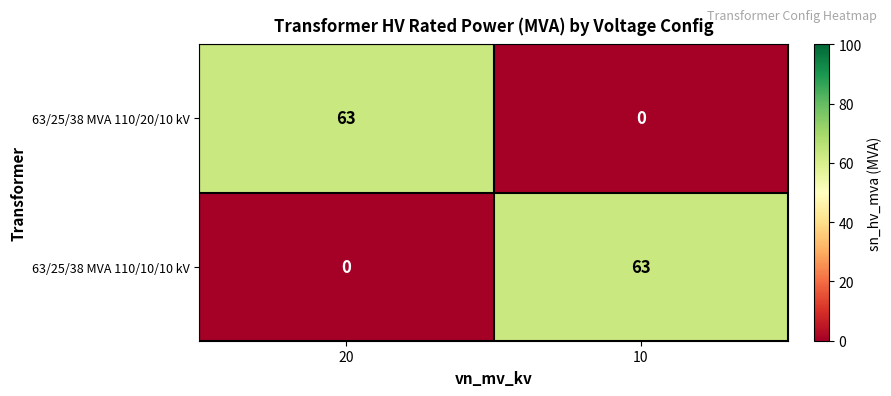

What is the difference between the 63/25/38 MVA 110/20/10 kV values at 20 and 10?

63